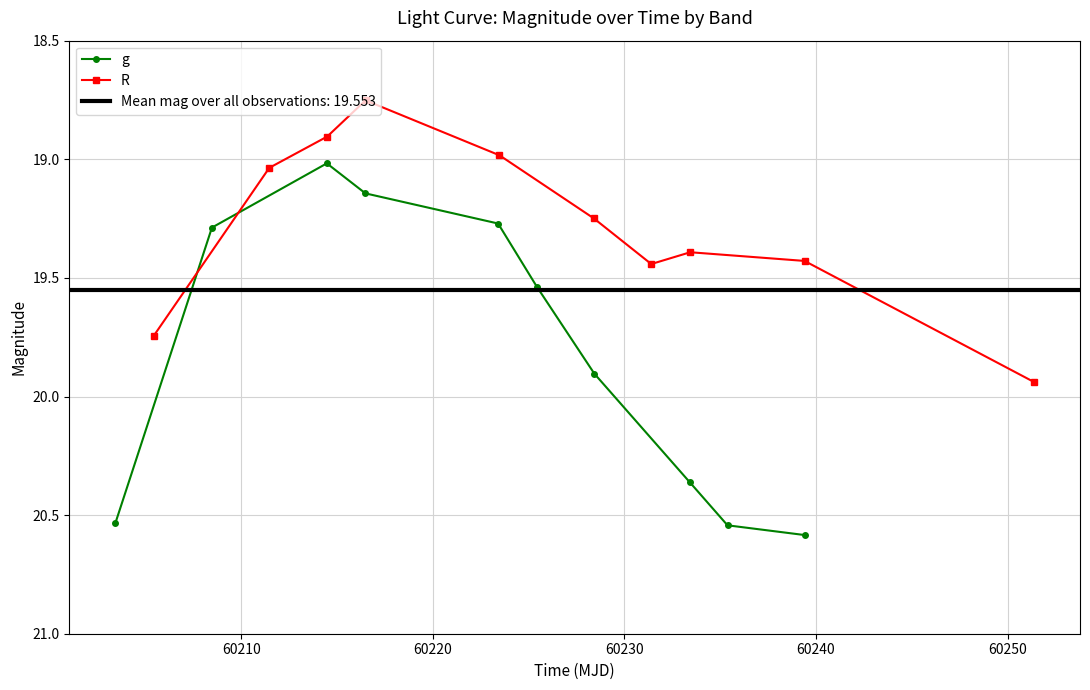

In R, how many points are higher than both neighbors (excluding endpoints)?

1